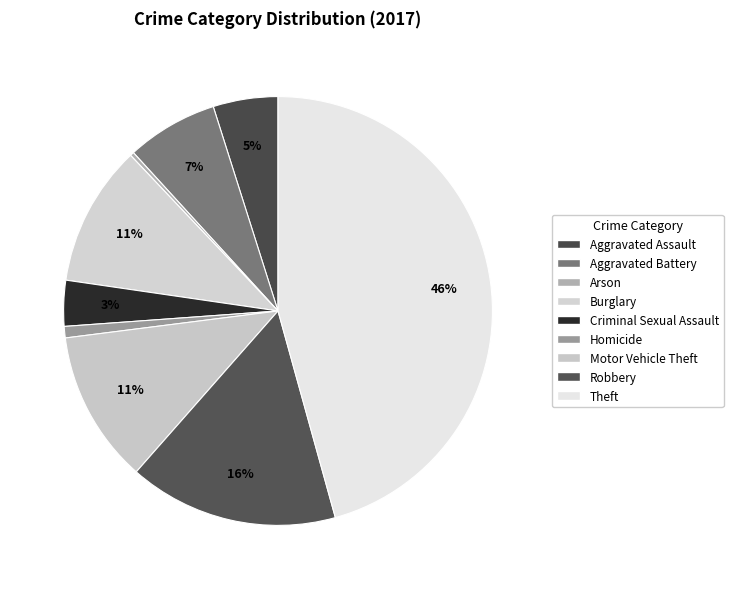

Is there a majority slice in this chart?

No